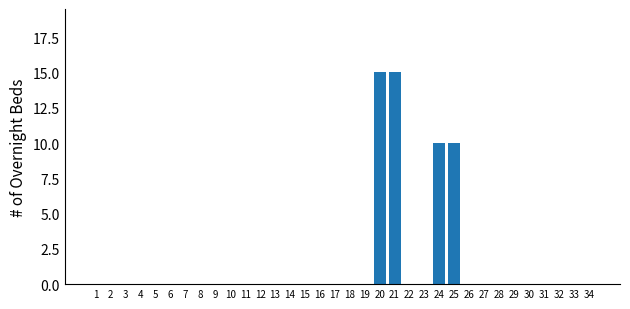

What is the greatest value displayed?

15